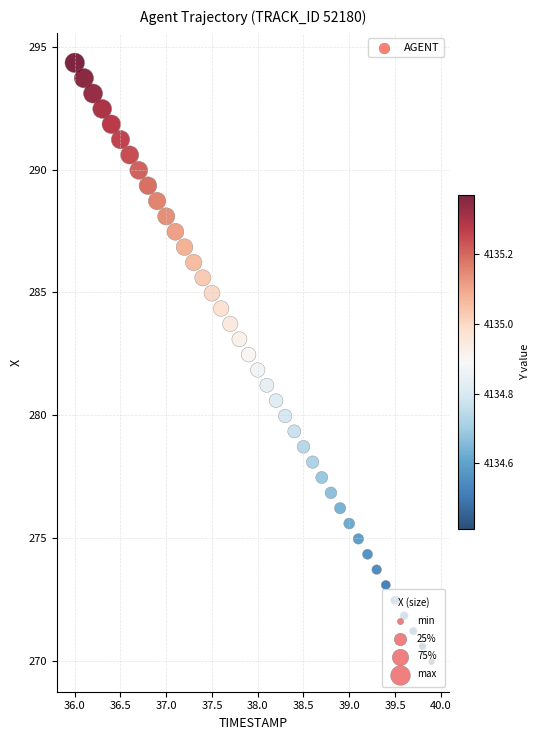

What is the range of Y values (max minus min)?

24.4